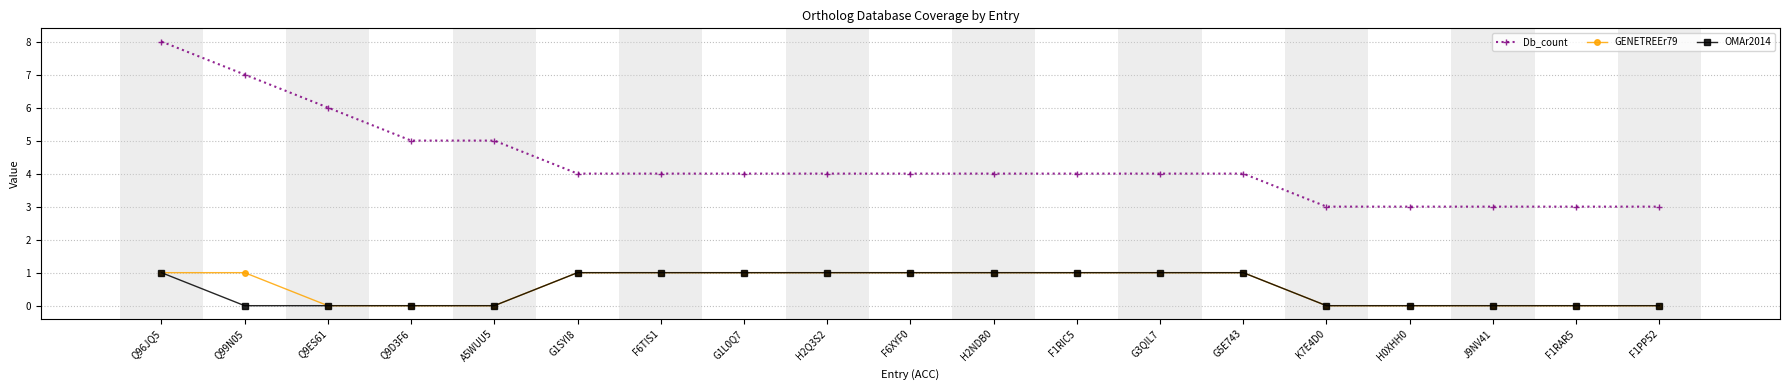

At which category is the sum across all series the highest?

Q96JQ5